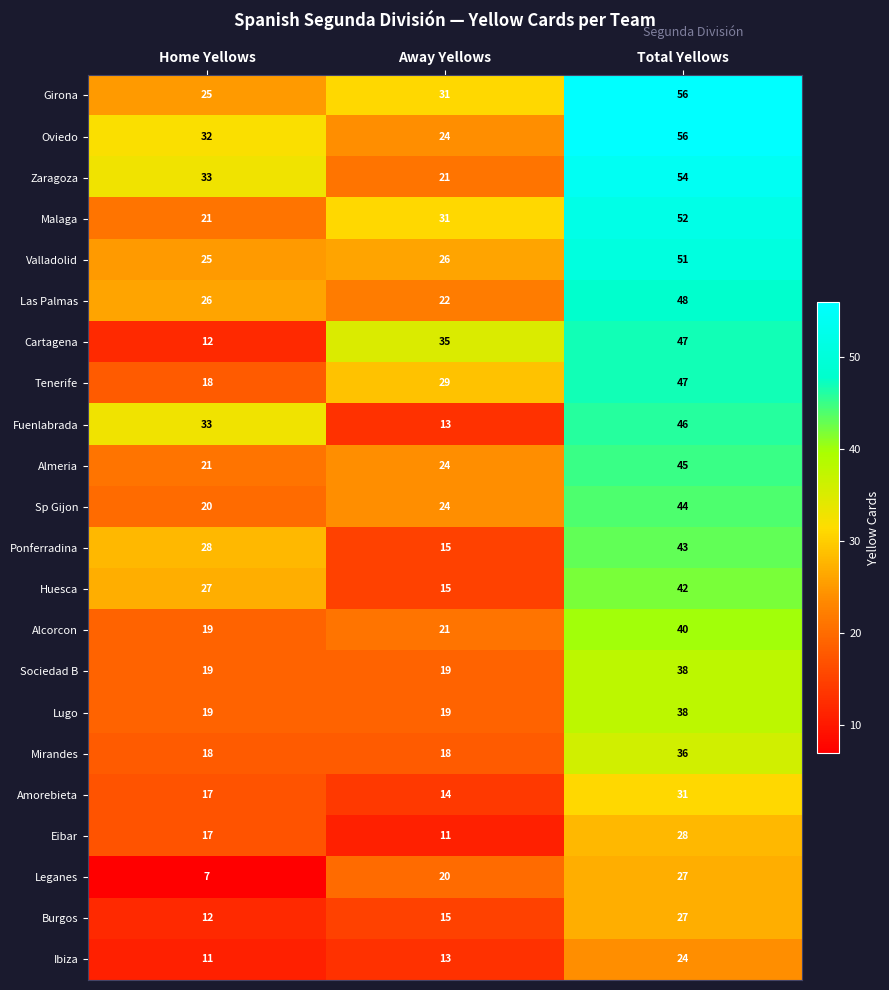

How many Cartagena values are between 12 and 47?

3